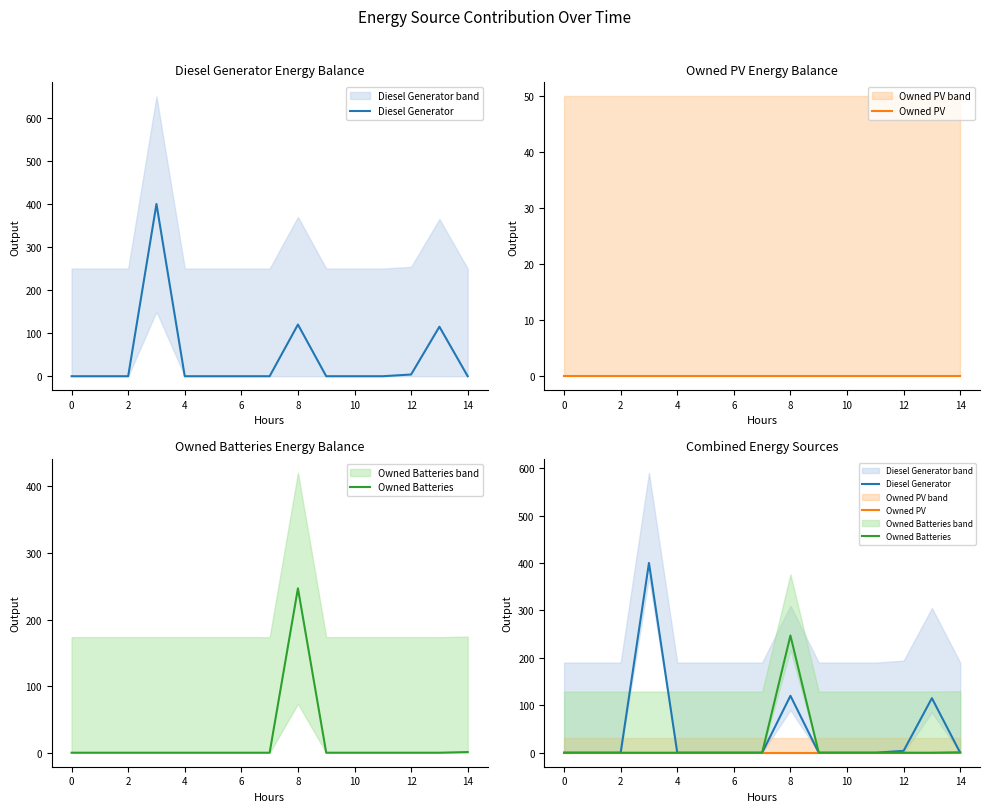

What is the maximum value shown in the chart?

400